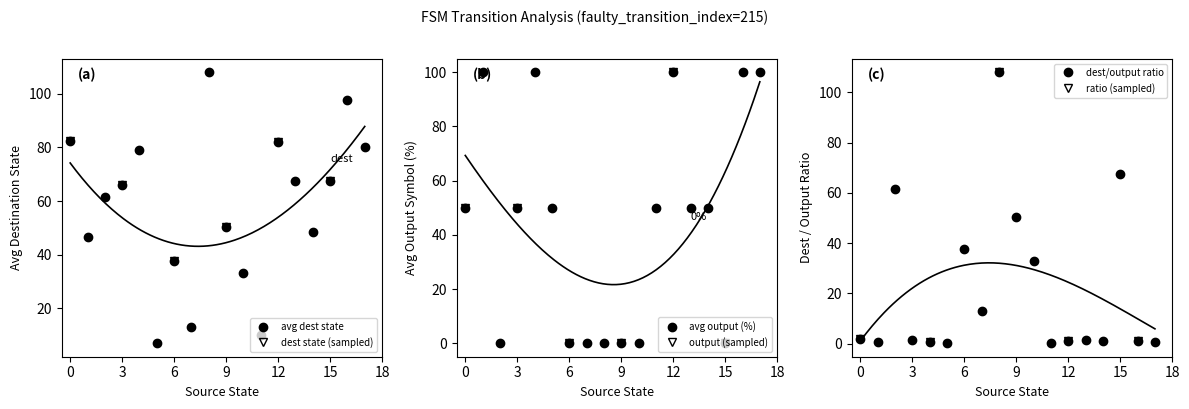

The value of source_state at 11 is 6. True or false?

False